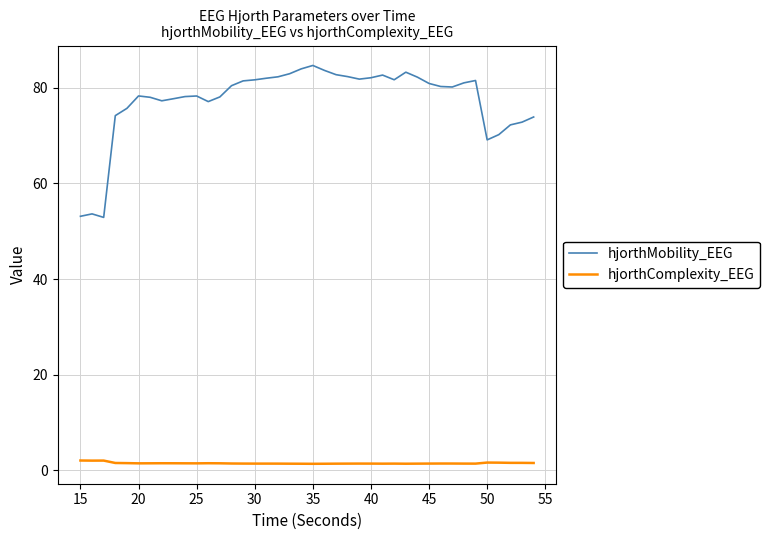

What is the difference between the maximum and minimum values in the hjorthMobility_EEG series?

31.8